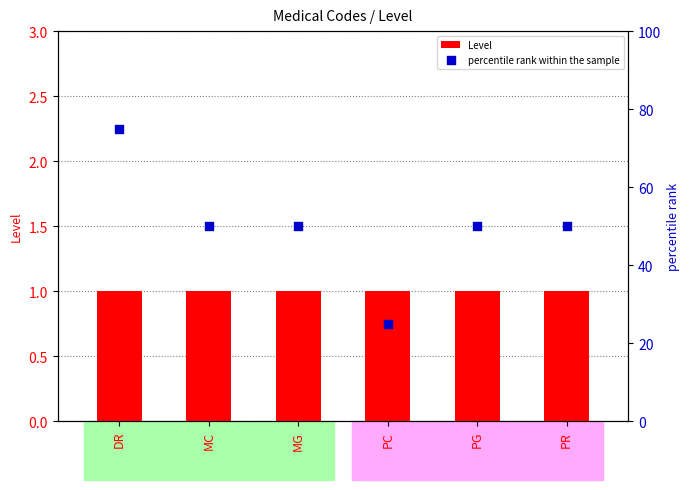

Is the value of percentile rank within the sample at MG greater than the value of Level at PG?

Yes